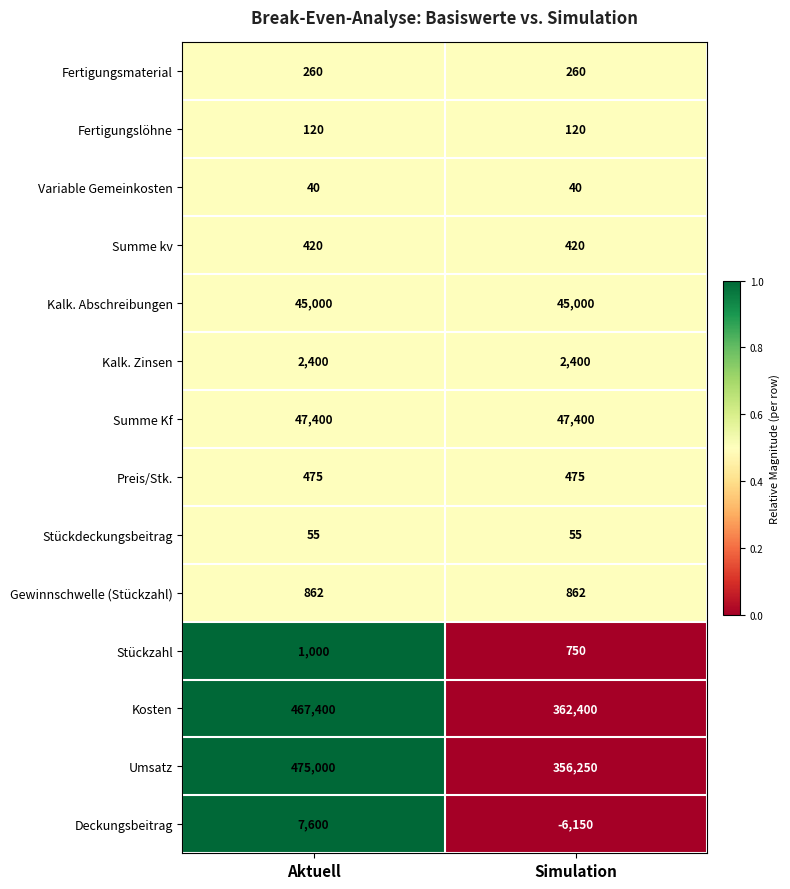

At which category is the sum across all series the highest?

Aktuell